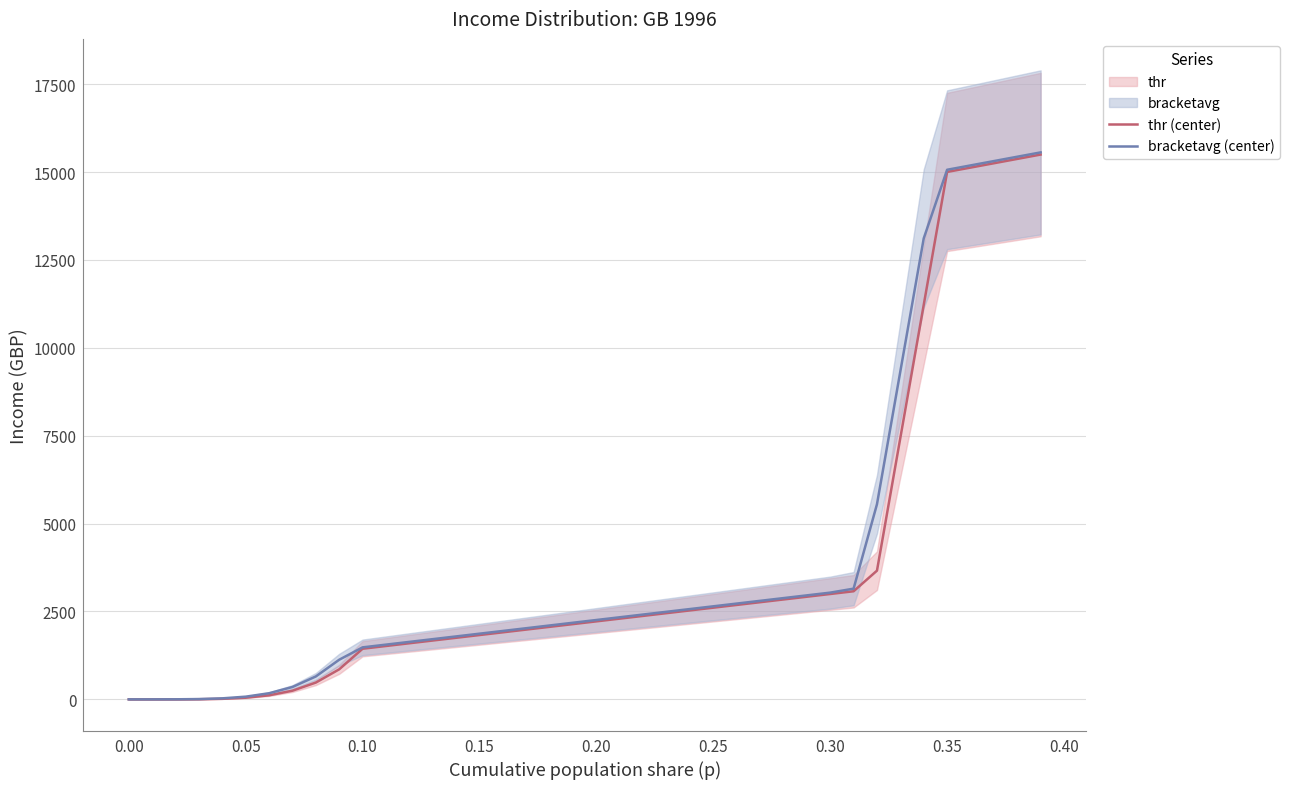

What is the maximum value for bracketavg (center)?

15559.3